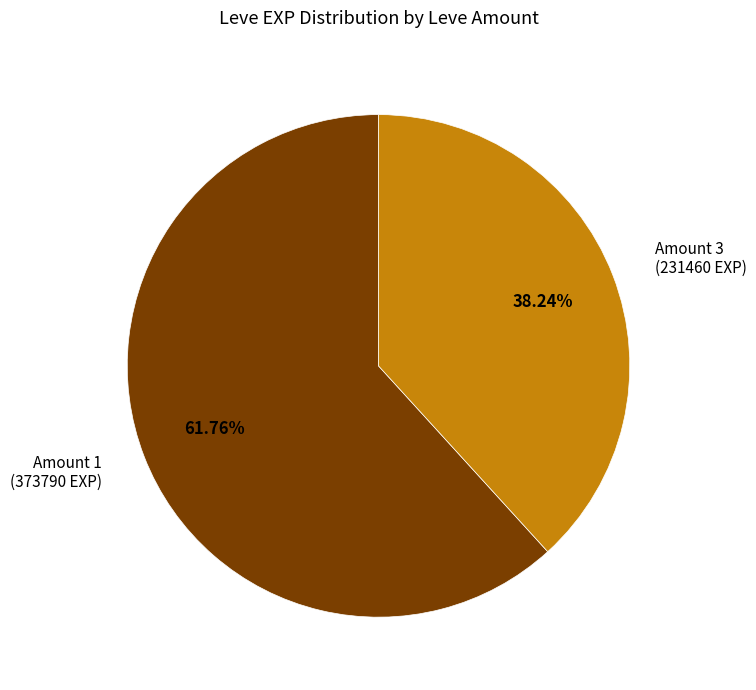

Does any single category account for the majority?

Yes